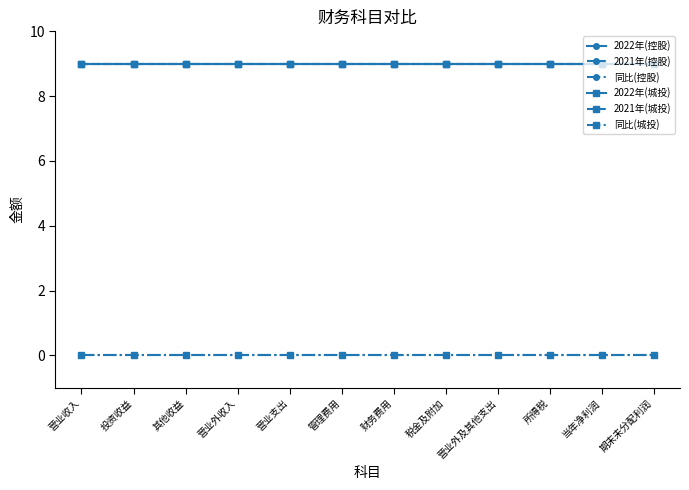

Does the chart display data point markers on the line(s)?

Yes